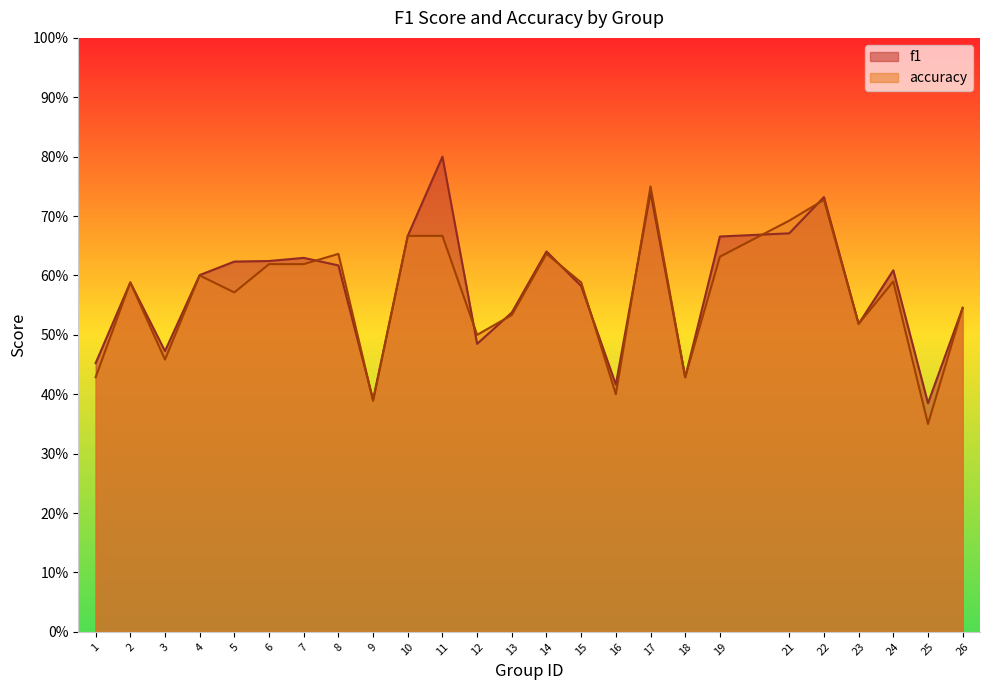

Is the value of f1 at 23 greater than the value of accuracy at 2?

No